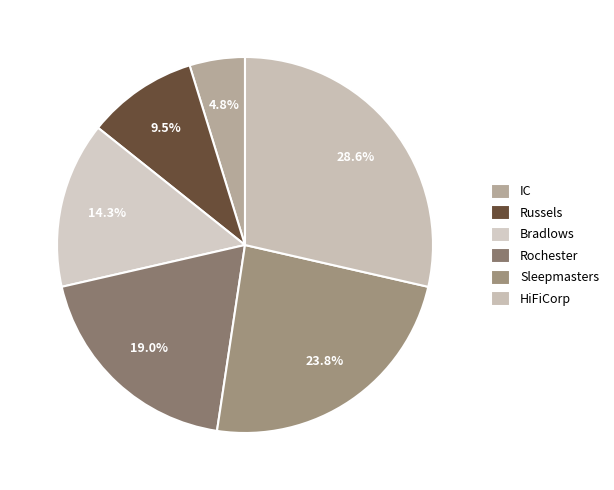

Is it true that Rochester is 10% of the pie?

False